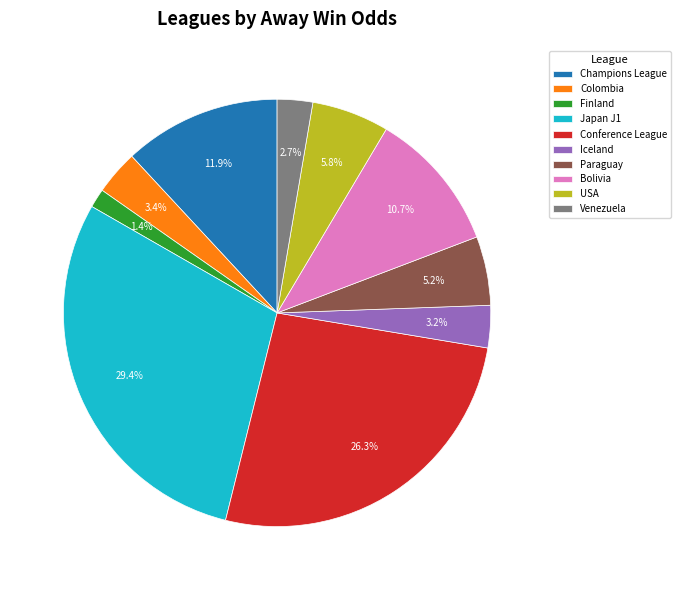

Which has a higher value, Colombia or Japan J1?

Japan J1